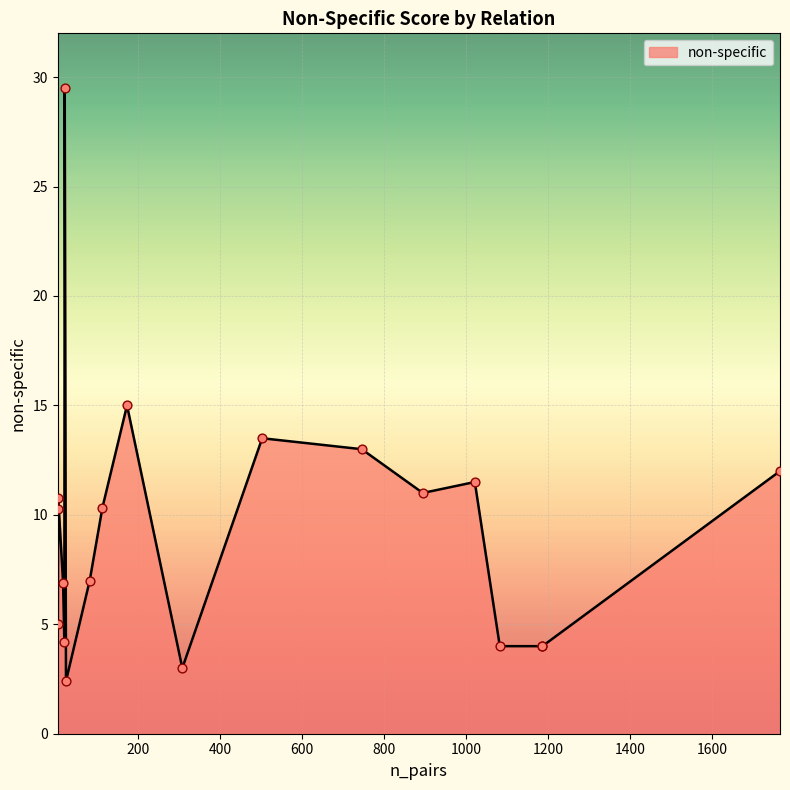

What is the change in value from 112 to 81?

-3.3